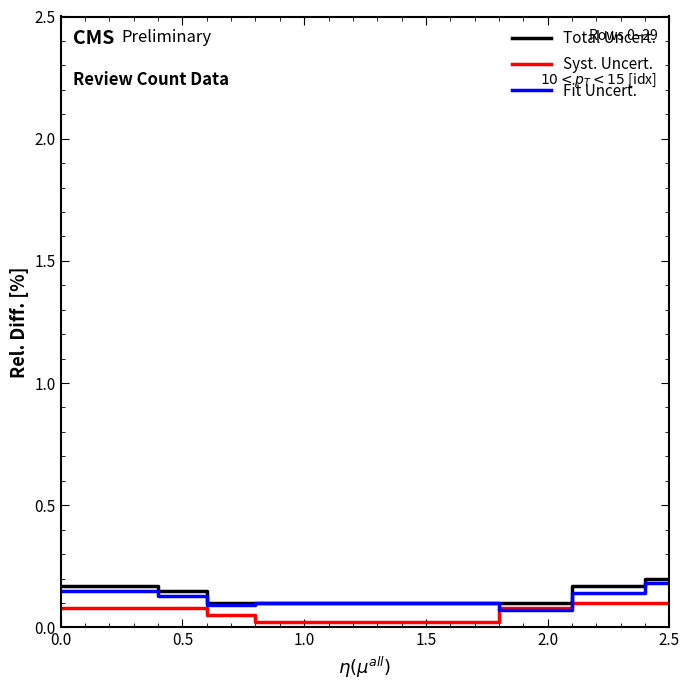

List the series in order of their peak value, lowest first.

Syst. Uncert., Fit Uncert., Total Uncert.